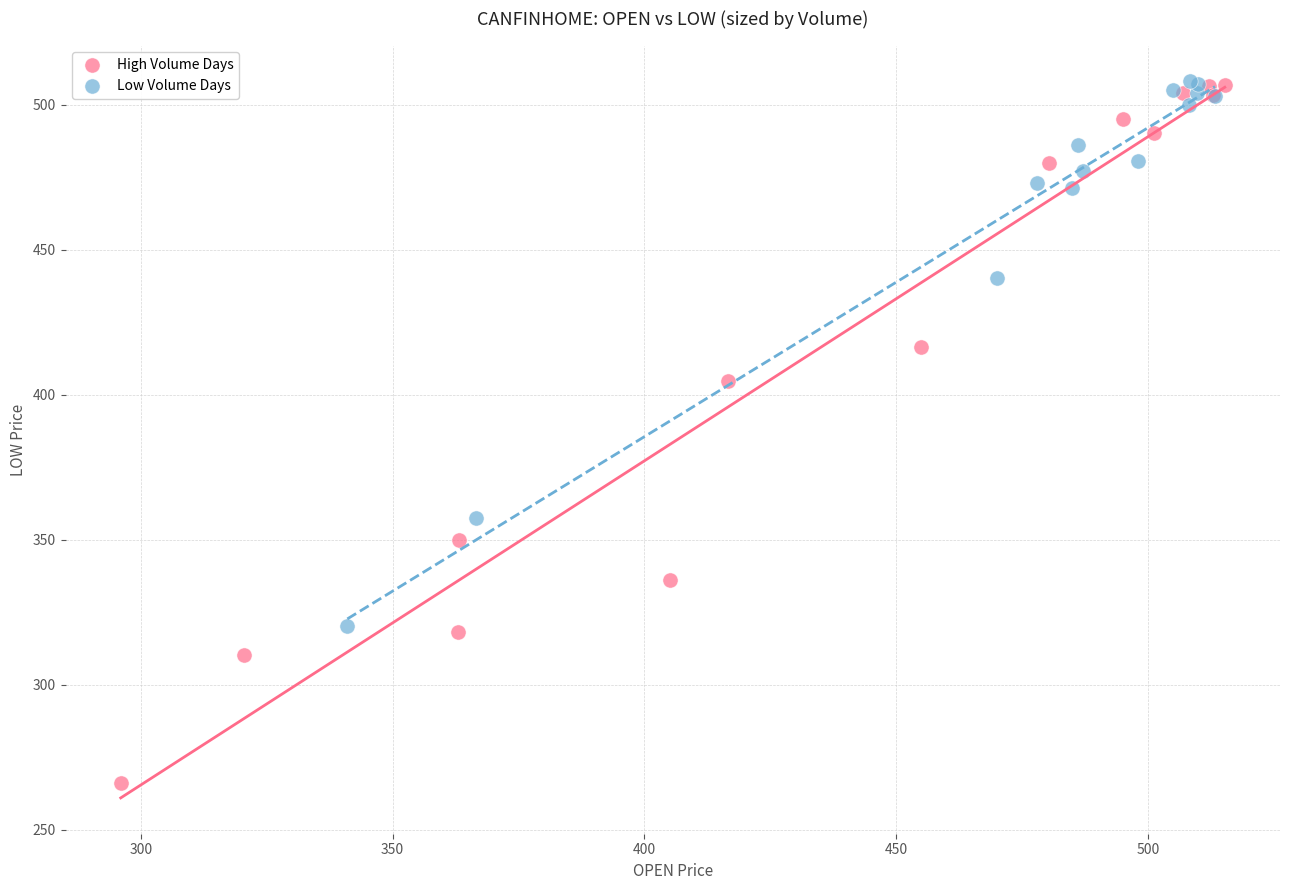

What are all the series names shown in the legend?

High Volume Days, Low Volume Days